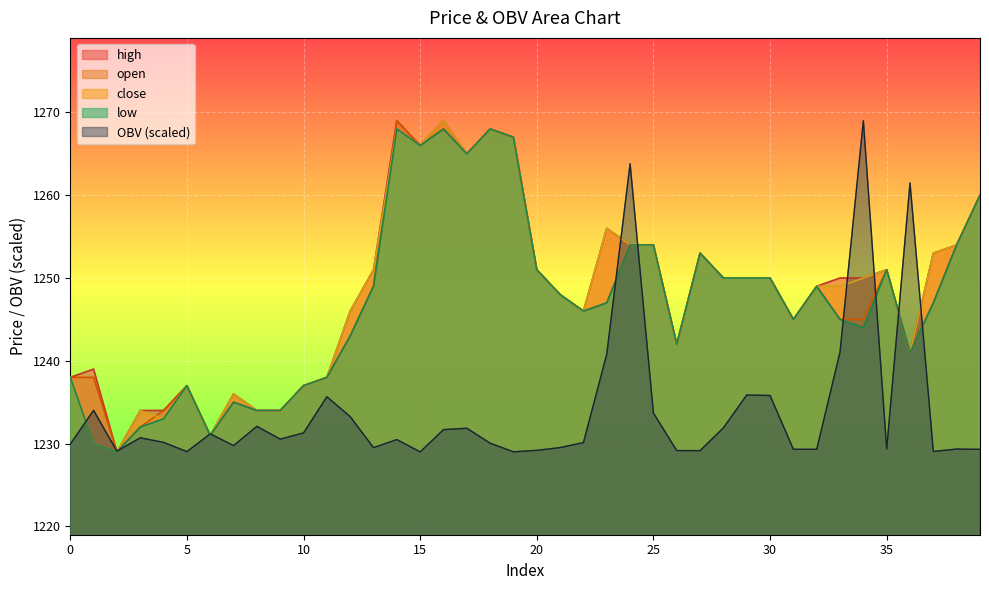

Count the number of data series in this chart.

5